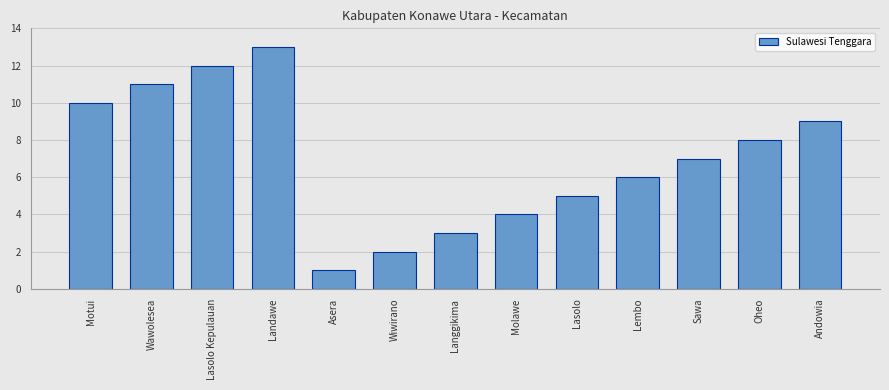

List the labels in order of value, largest first.

Landawe, Lasolo Kepulauan, Wawolesea, Motui, Andowia, Oheo, Sawa, Lembo, Lasolo, Molawe, Langgikima, Wiwirano, Asera